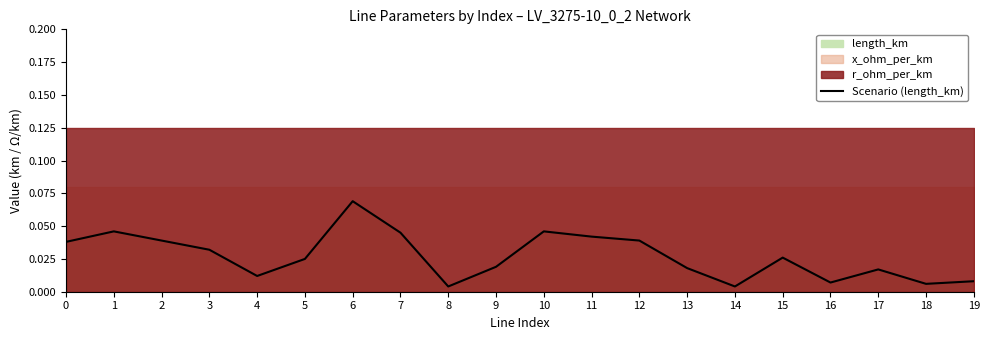

Rank the categories by value from highest to lowest.

6, 1, 10, 7, 11, 2, 12, 0, 3, 15, 5, 9, 13, 17, 4, 19, 16, 18, 8, 14